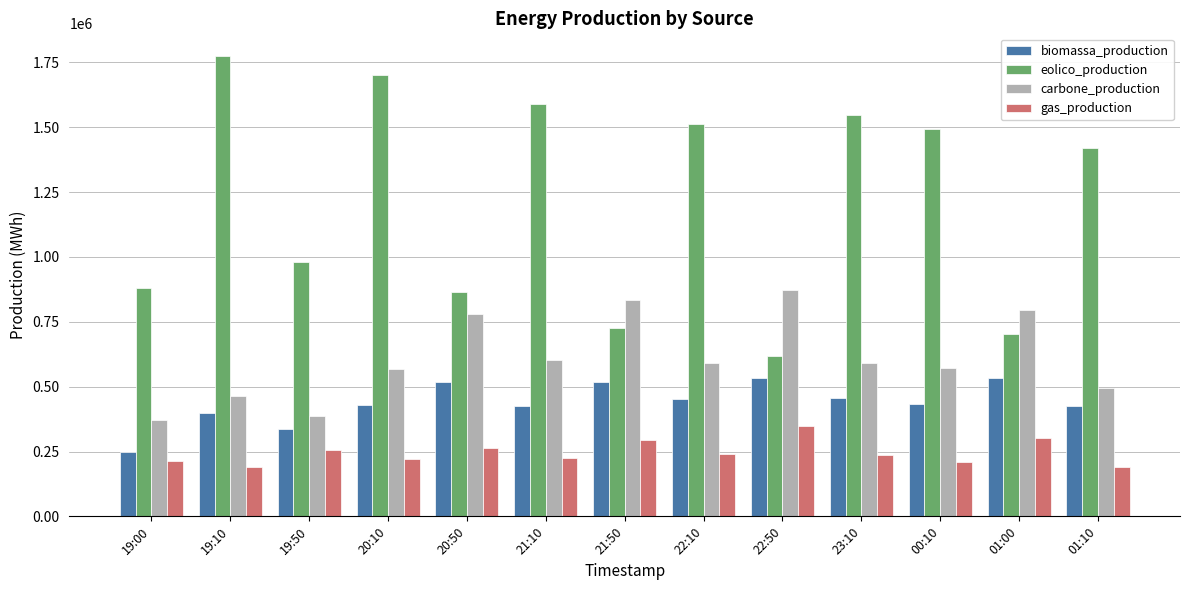

What is the difference between the carbone_production values at 20:10 and 01:00?

227377